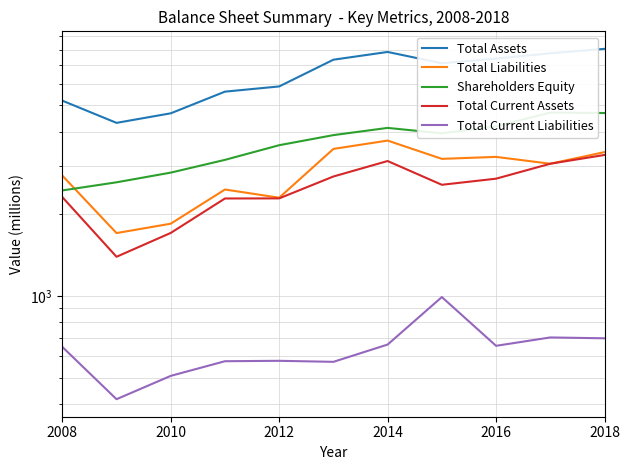

How many data points in Total Current Assets are less than 2554?

5